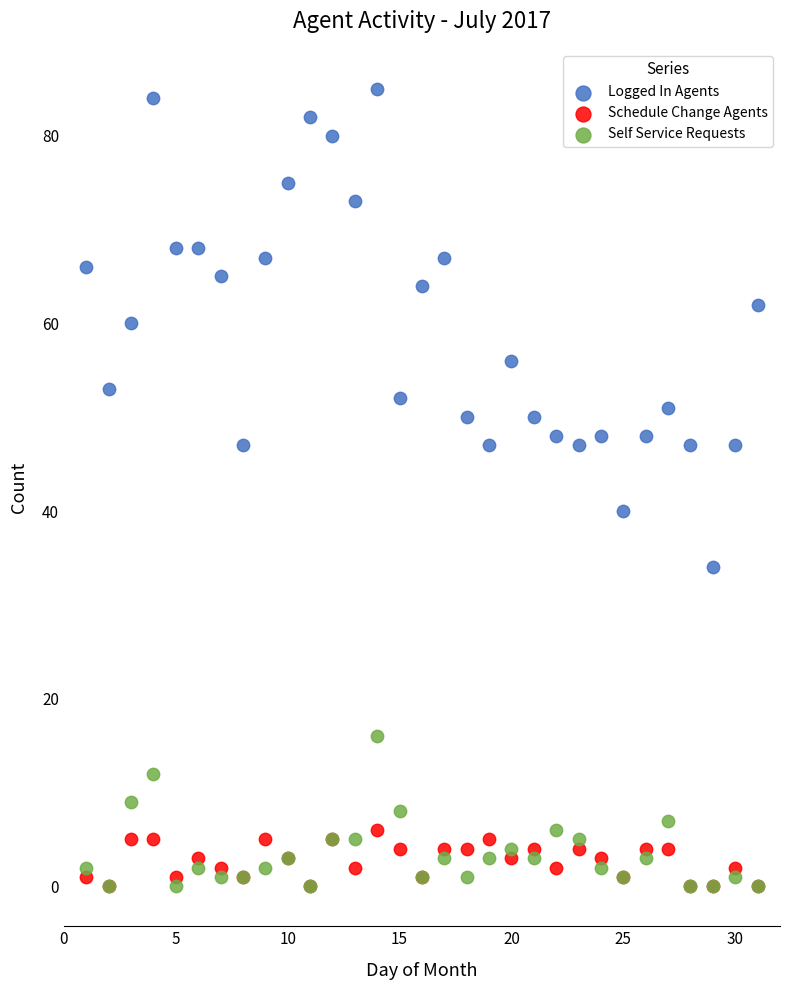

Across all series, what Y value is closest to 42?

40